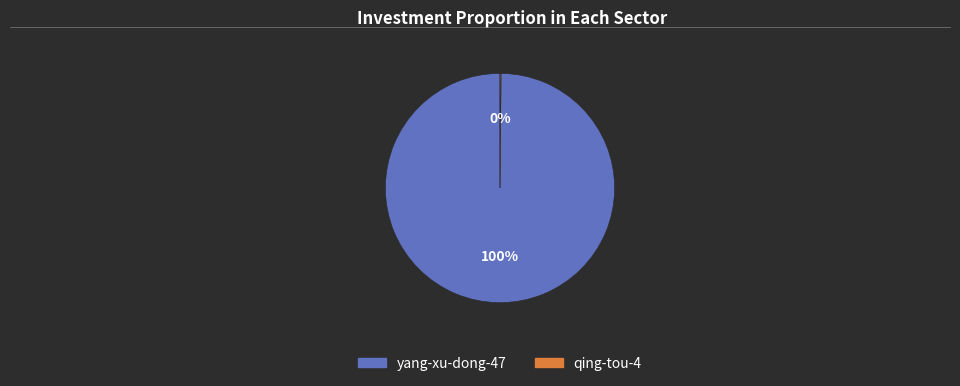

The yang-xu-dong-47 slice represents 100% of the pie. True or false?

True